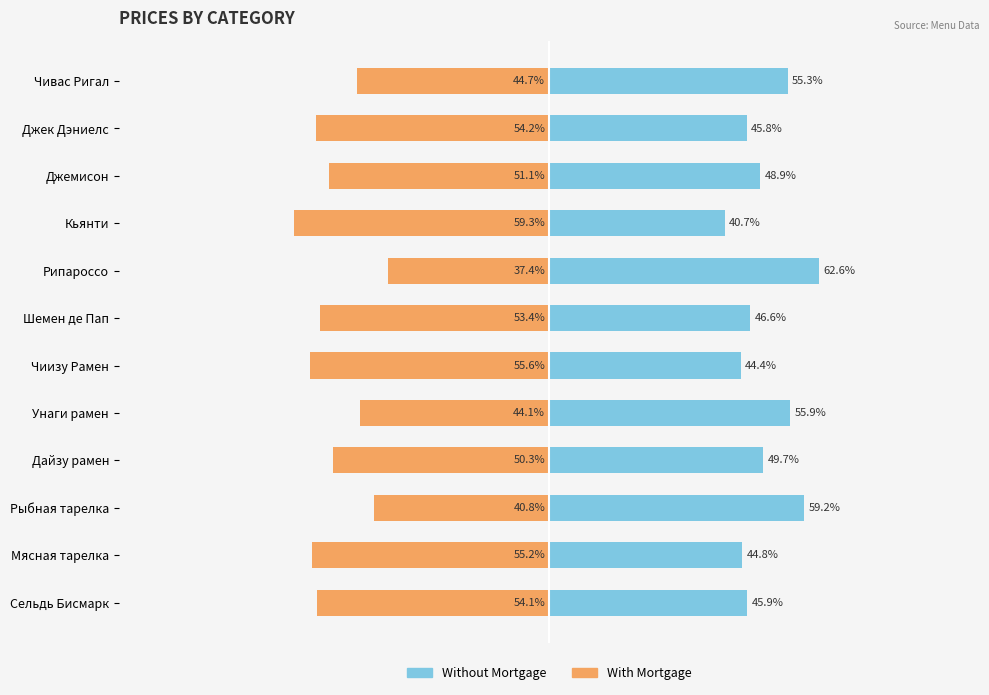

Which has a higher value, Чивас Ригал or Мясная тарелка?

Чивас Ригал